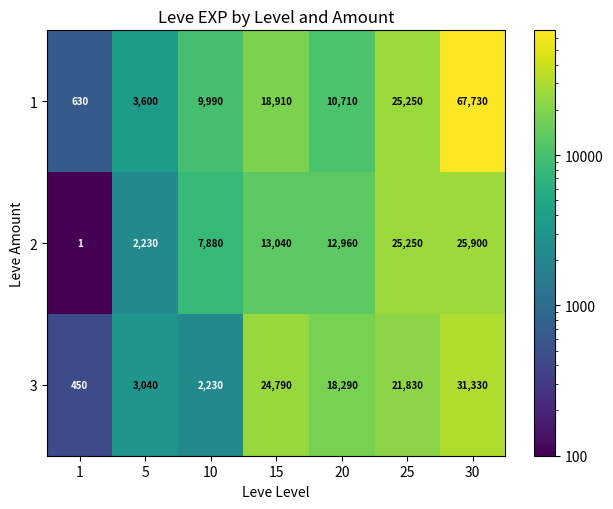

Reading left to right, list all the values displayed in this chart.

1: 630	3600	9990	18910	10710	25250	67730
2: 1	2230	7880	13040	12960	25250	25900
3: 450	3040	2230	24790	18290	21830	31330